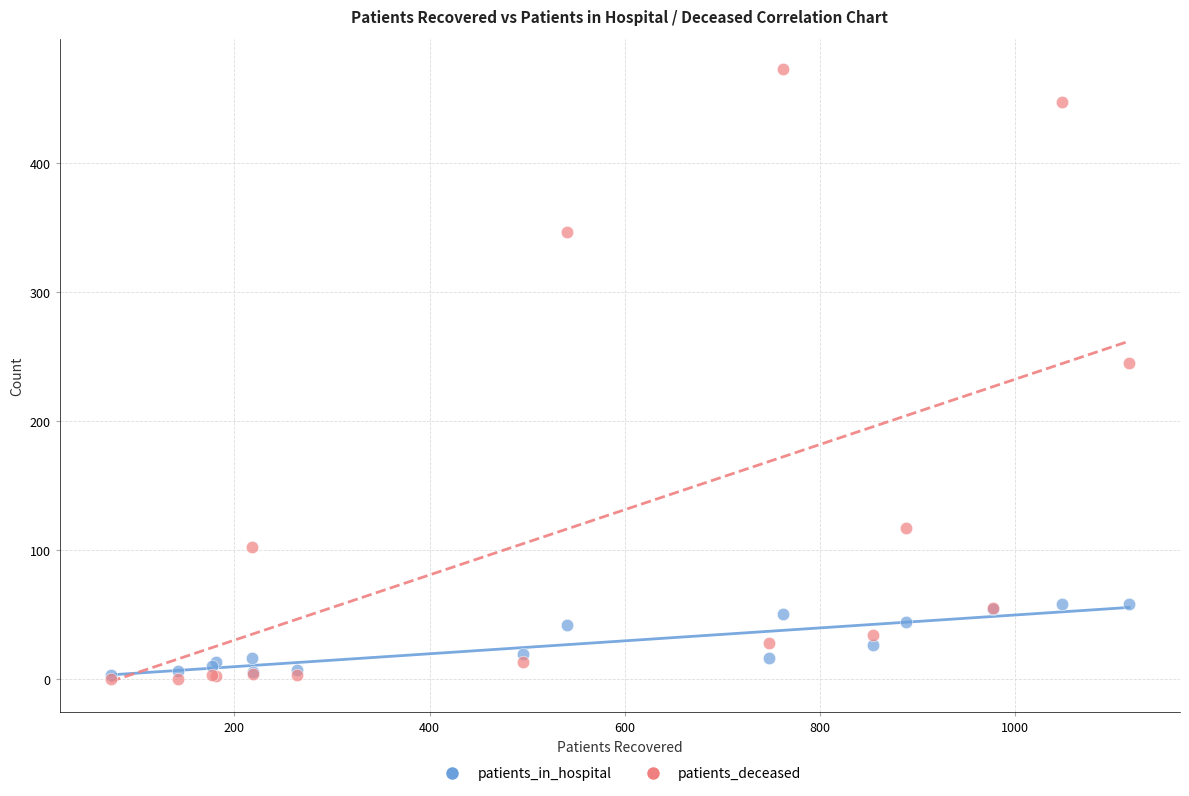

In the patients_deceased series, what Y value is closest to 236?

245